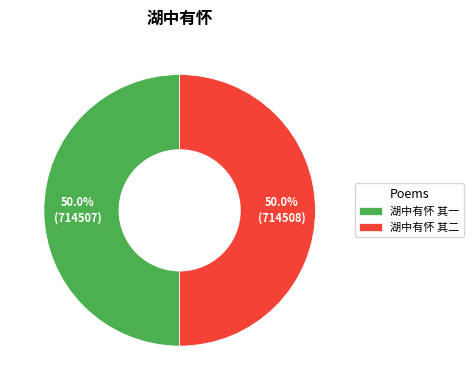

What is the ratio of the value at 湖中有怀 其一 to the value at 湖中有怀 其二?

1.0